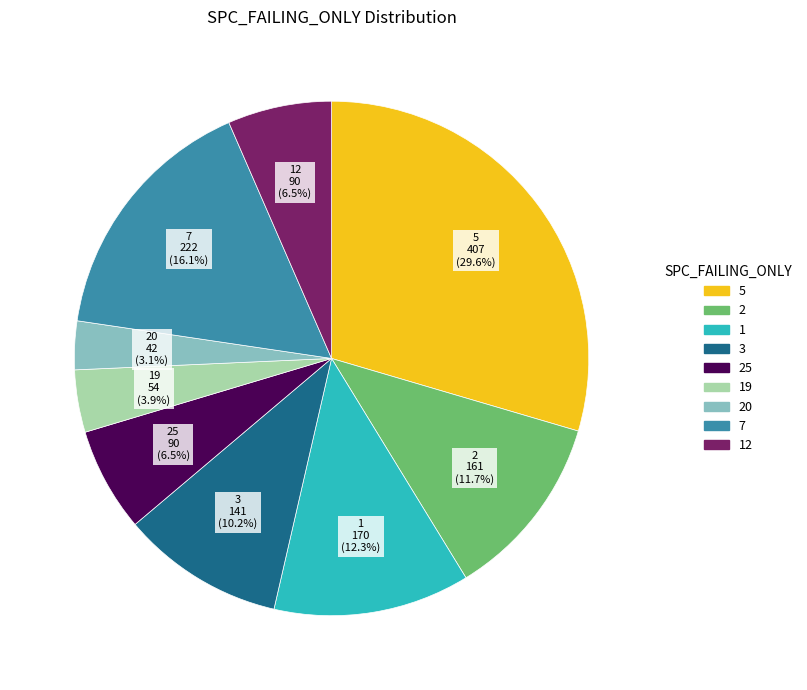

To the nearest percent, what is the difference between the largest and smallest slice percentages?

27%